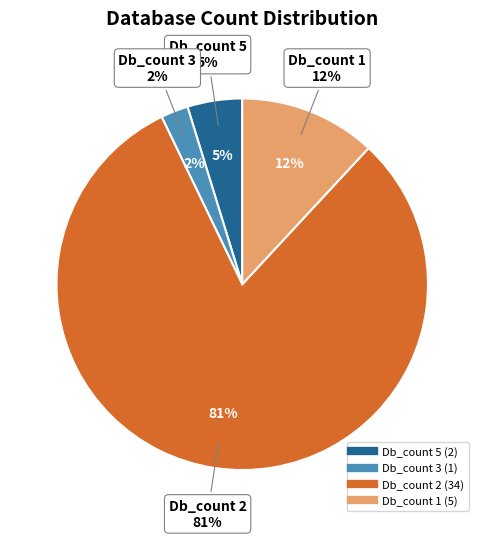

The HOG000168691 slice represents 27% of the pie. True or false?

False